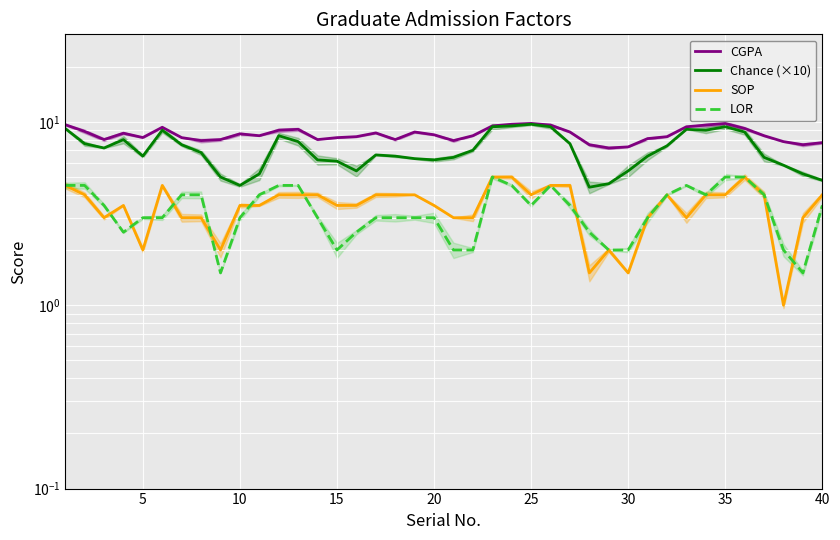

The value of SOP at 35 is 5.3. True or false?

False